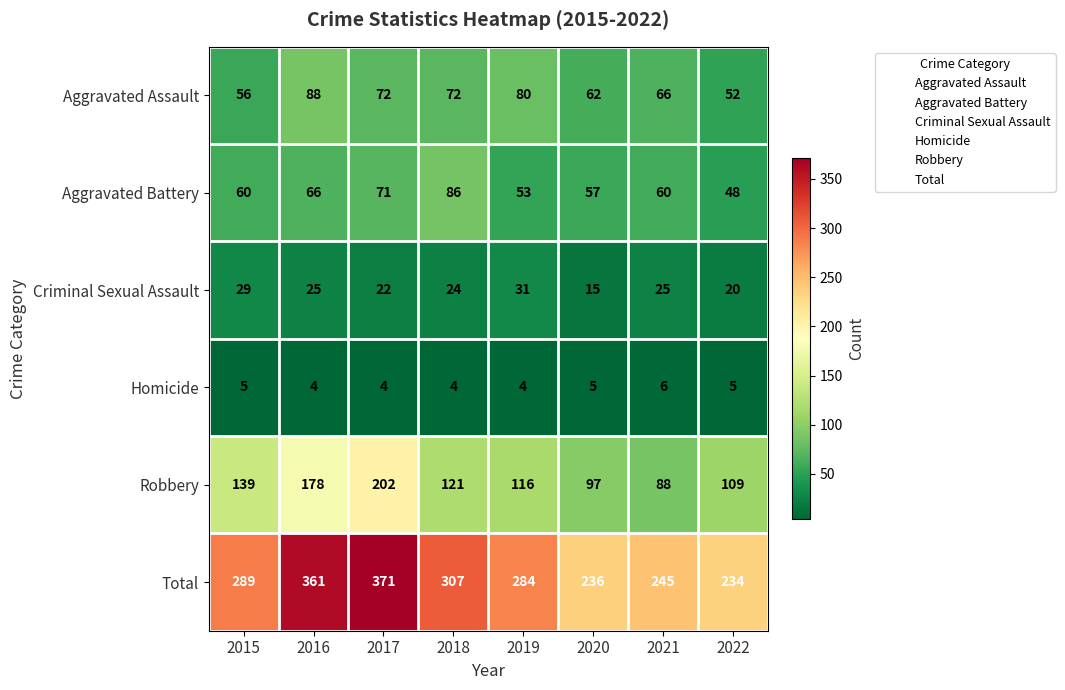

The Aggravated Assault series shows 88 at 2016. True or false?

True